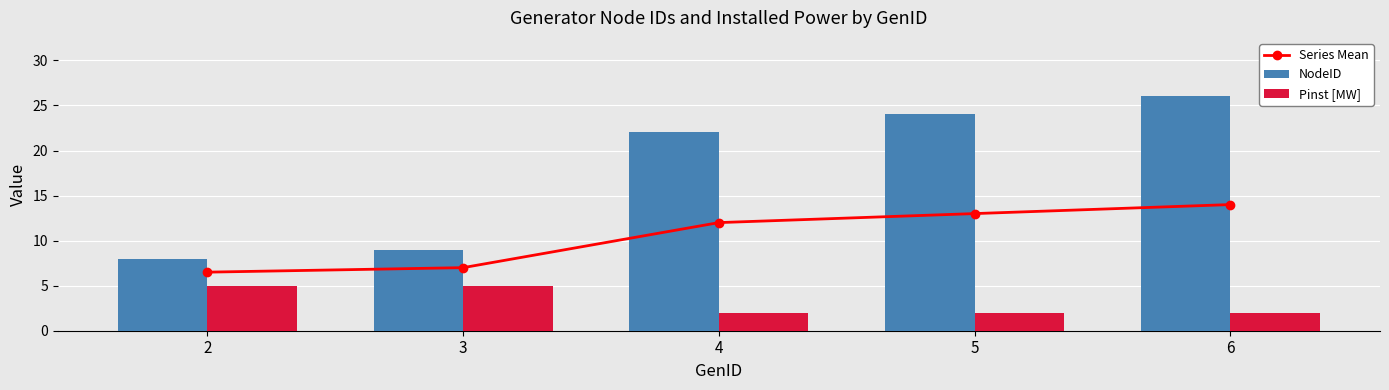

At which category is the sum across all series the highest?

6